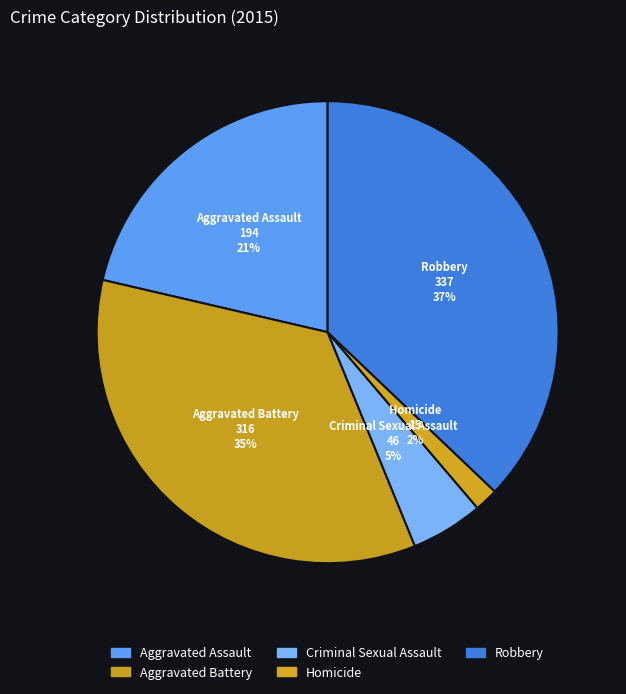

Count the number of slices in the pie.

5